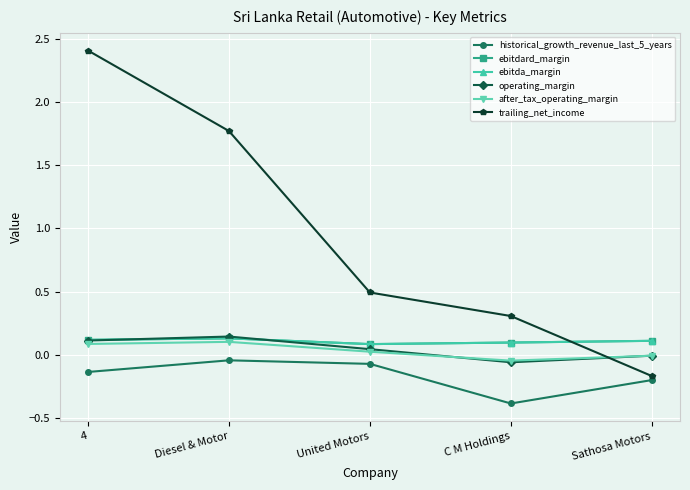

Which category has the lowest value in the trailing_net_income series?

Sathosa Motors